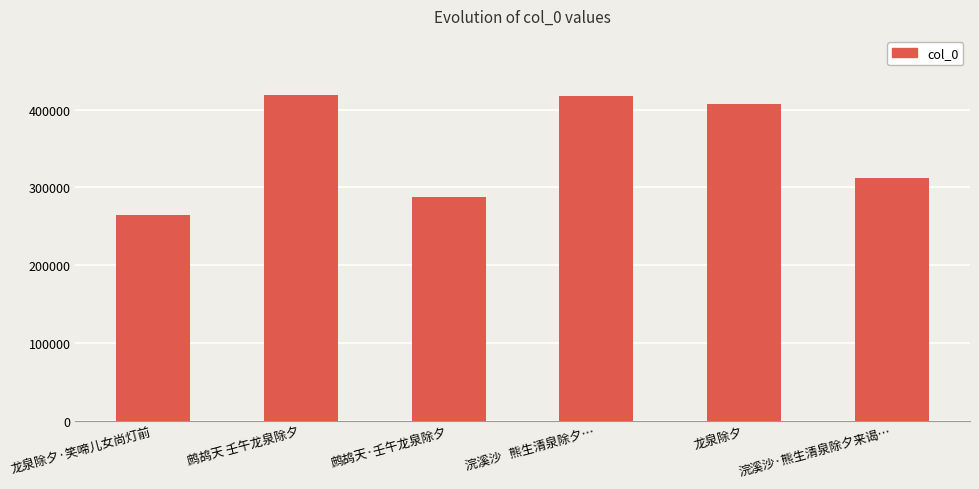

The value at 浣溪沙   熊生清泉除夕… is 417271. True or false?

True